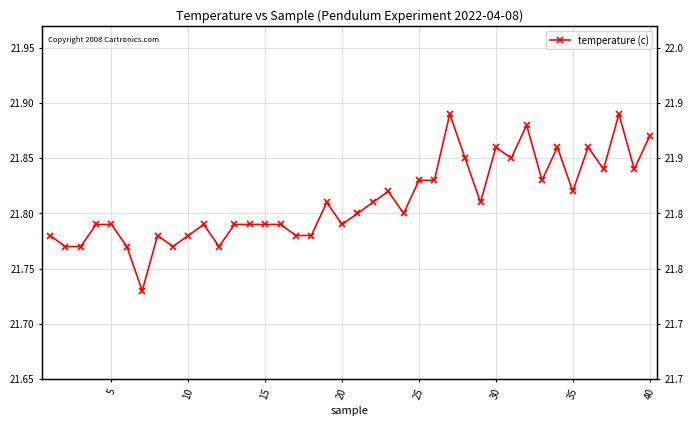

What is the value of the 12th point from the left?

21.8